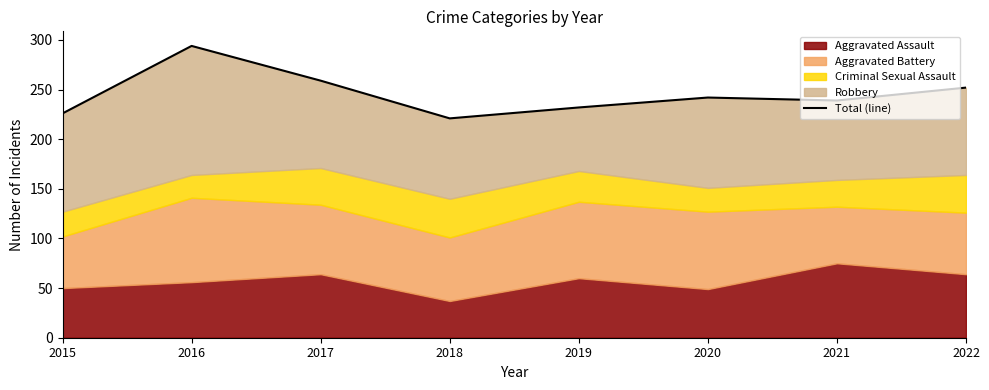

At which label is the value closest to 257?

2017